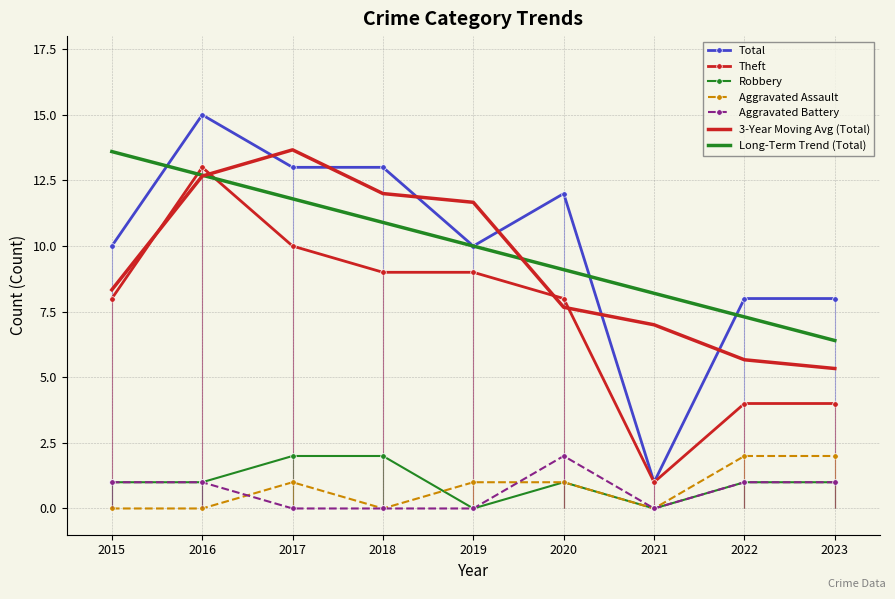

Where is Aggravated Battery nearest to the value 1?

2015